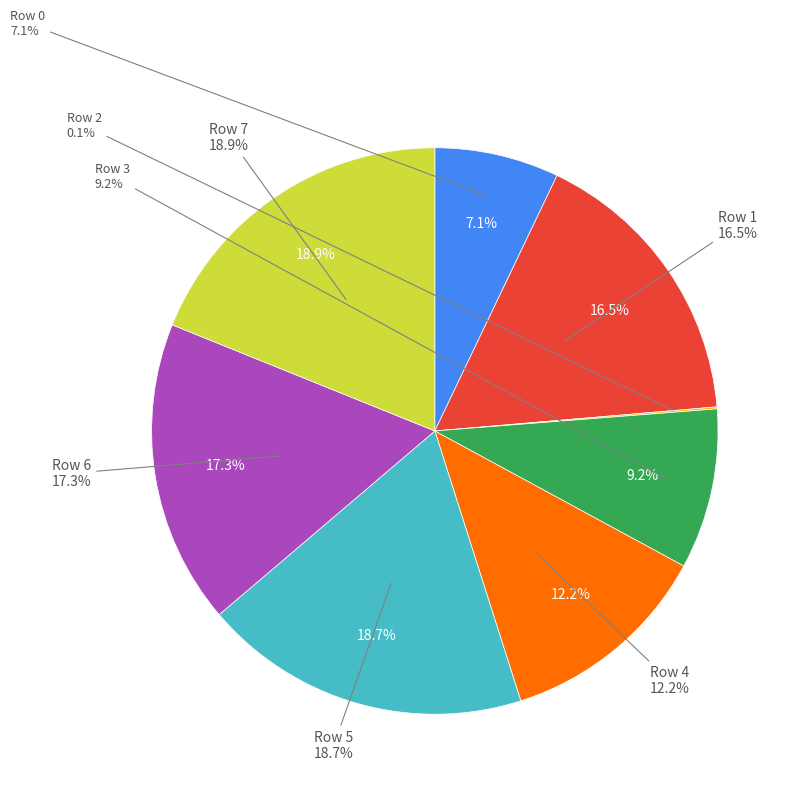

How many slices are in this pie chart?

8